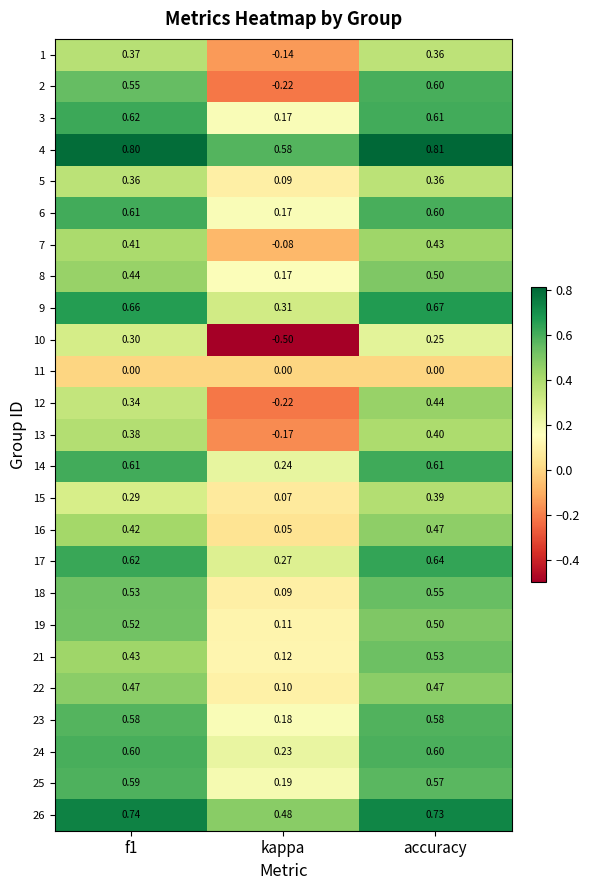

At which category is the sum across all series the highest?

accuracy